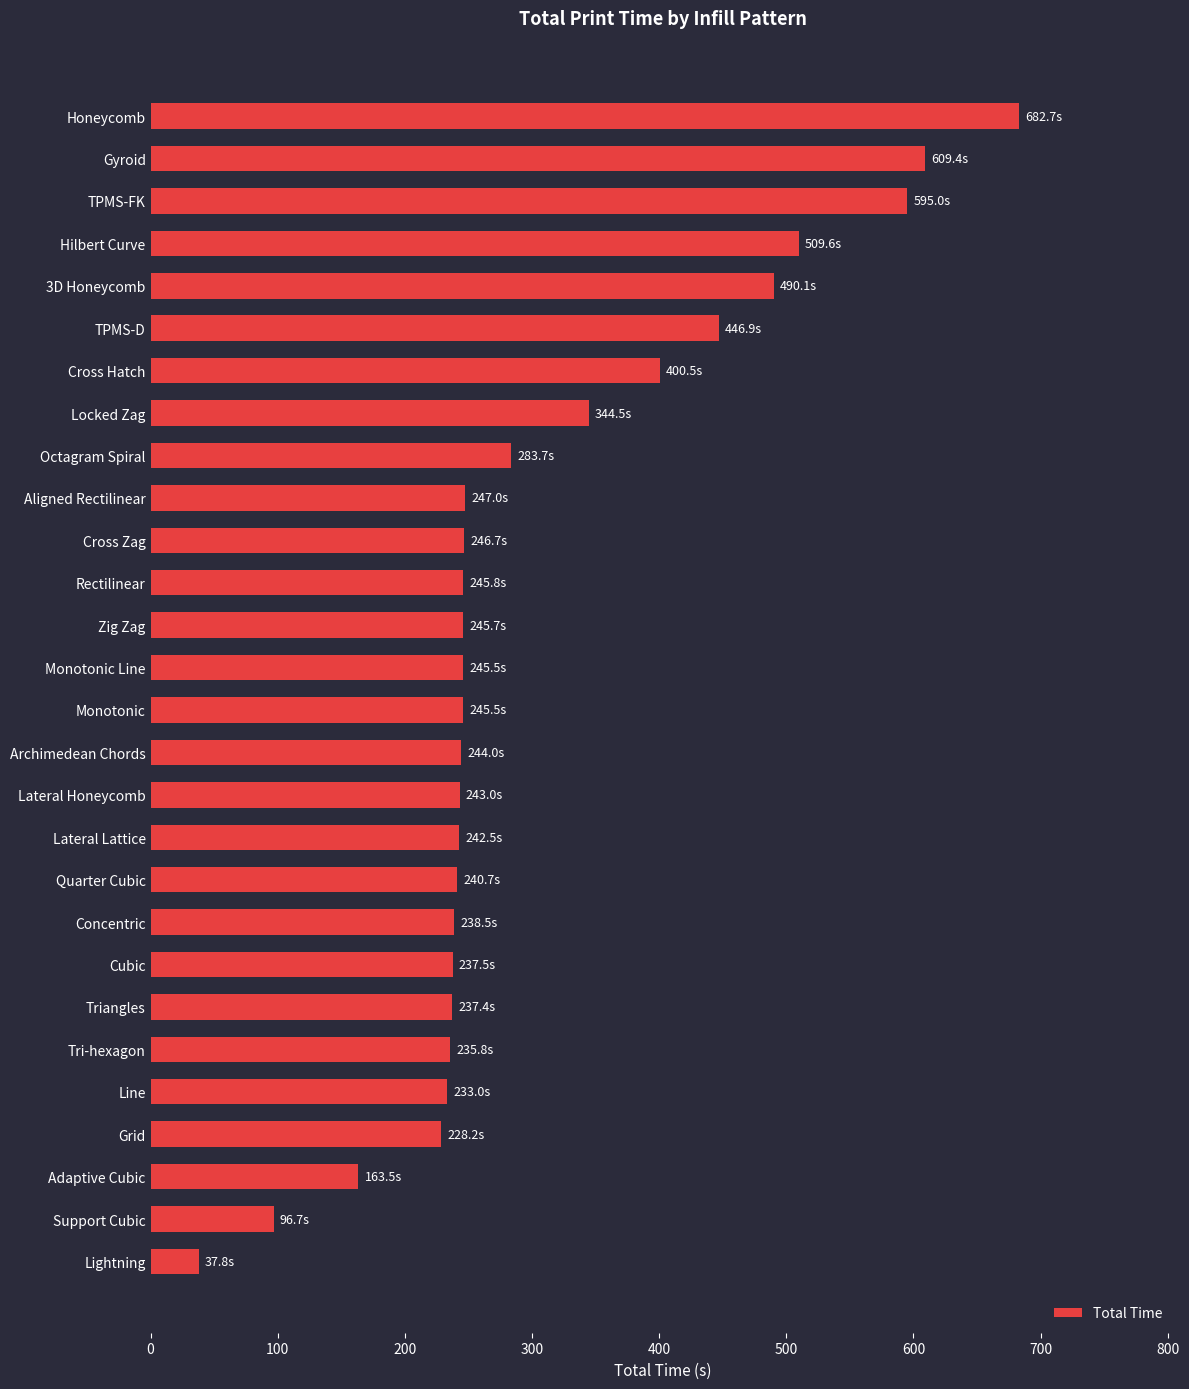

What is the average value?

304.2